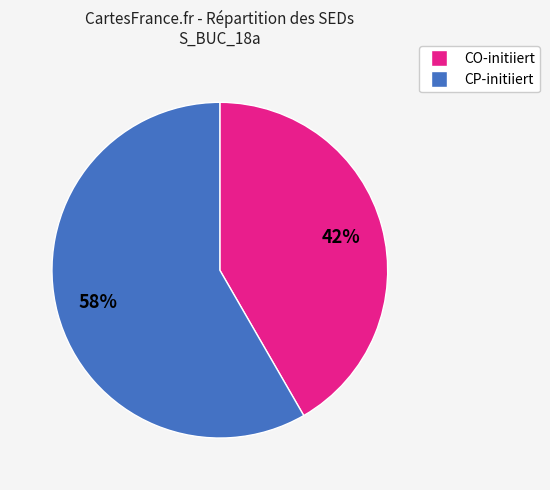

How many segments does this pie chart have?

2